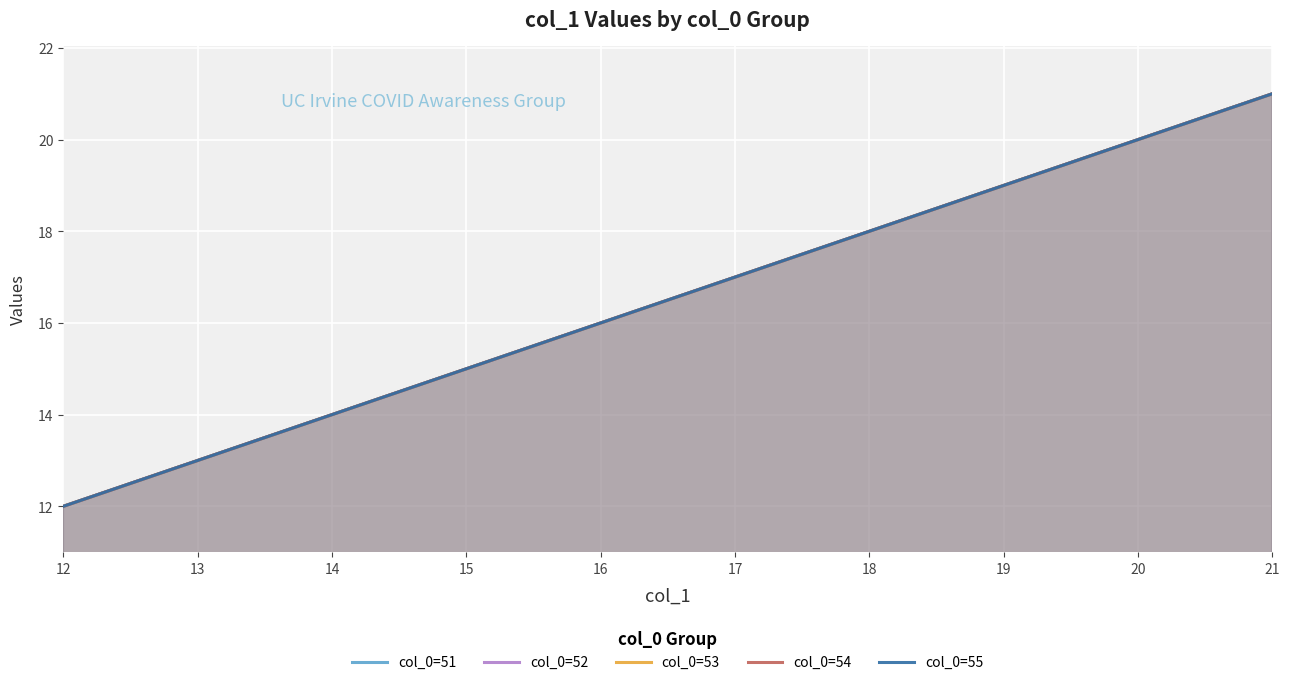

The col_0=54 series shows 7 at 13. True or false?

False